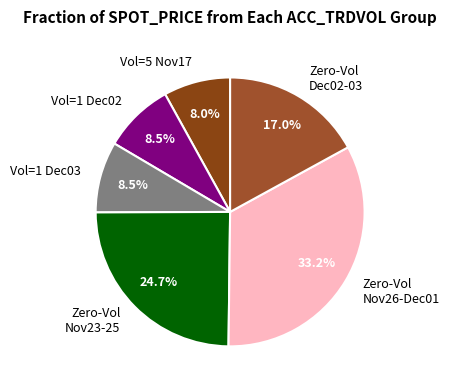

Combined, what portion of the pie is Zero-Vol Nov26-Dec01 and Vol=1 Dec03?

41.7%